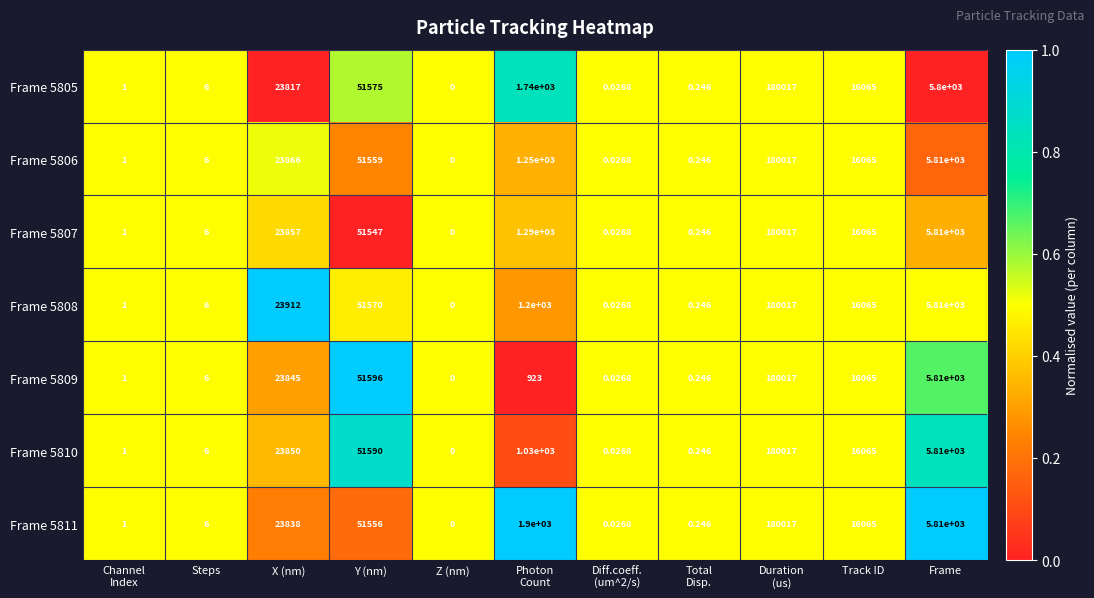

Where does the Frame 5810 series first go above 1030?

X (nm)